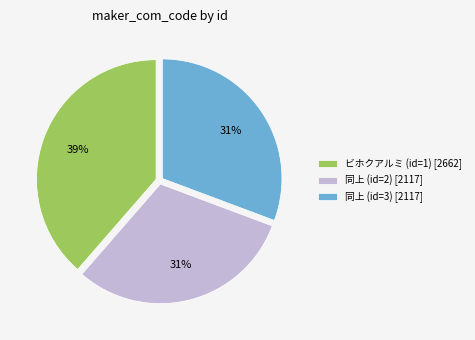

To the nearest percent, what is the difference between the largest and smallest slice percentages?

8%